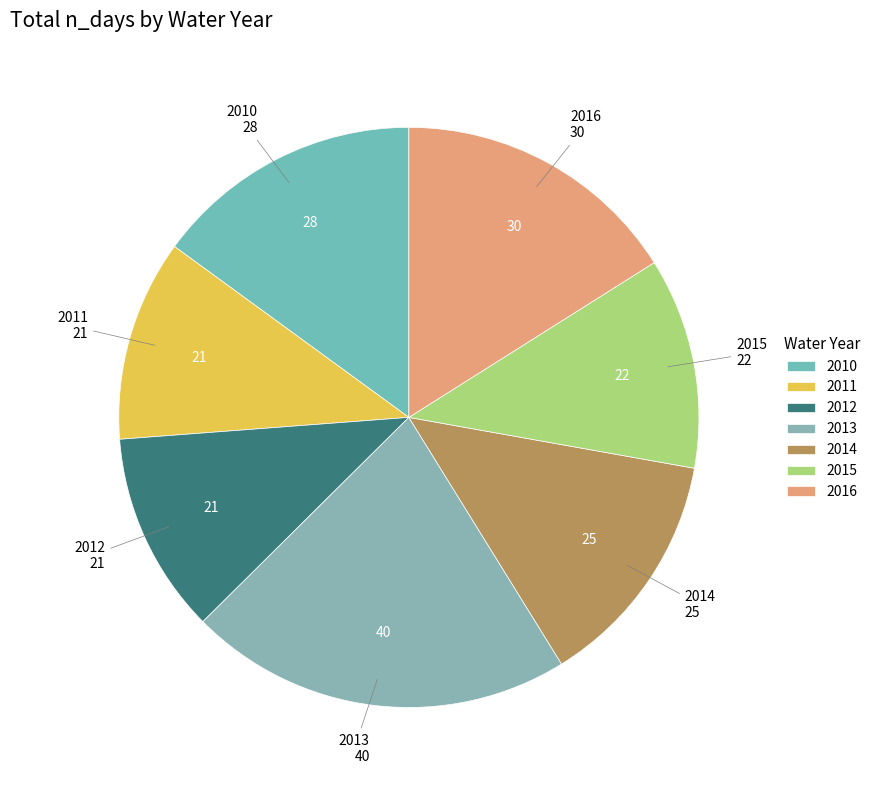

Which slice is the largest?

2013